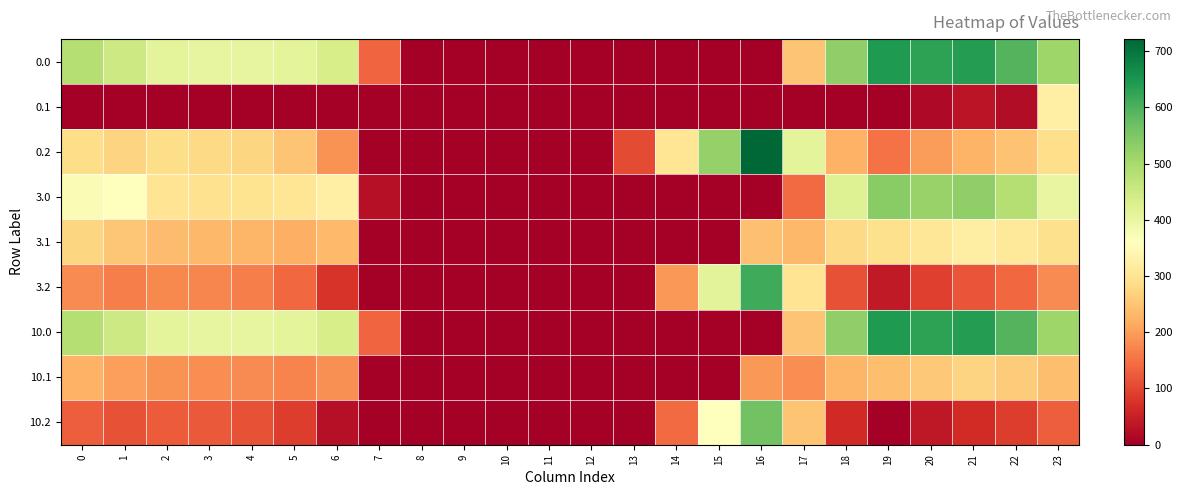

How many data points does each series have?

24